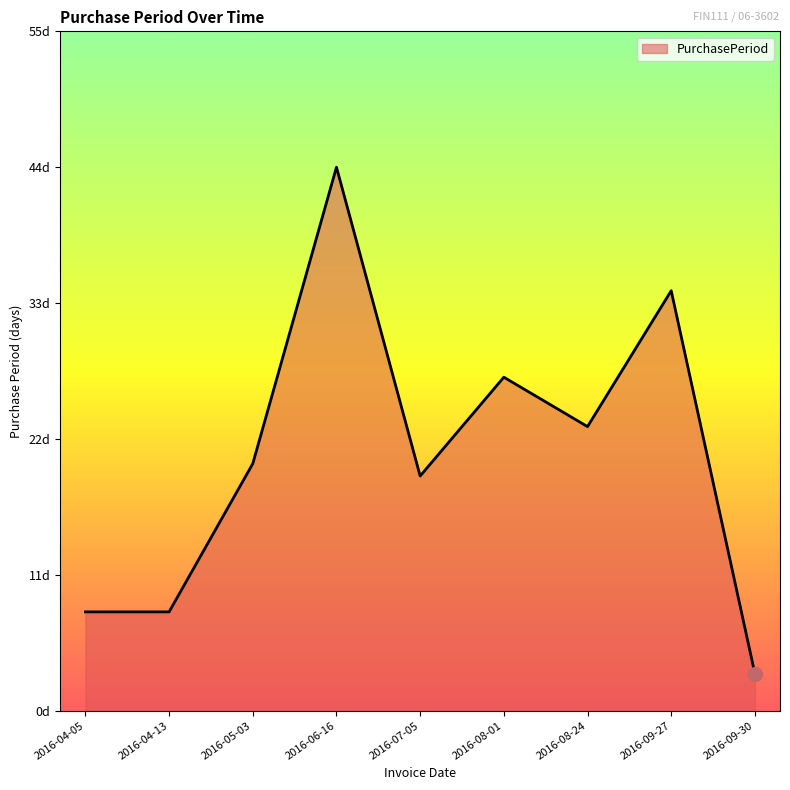

List the labels in order of value, largest first.

2016-06-16, 2016-09-27, 2016-08-01, 2016-08-24, 2016-05-03, 2016-07-05, 2016-04-05, 2016-04-13, 2016-09-30